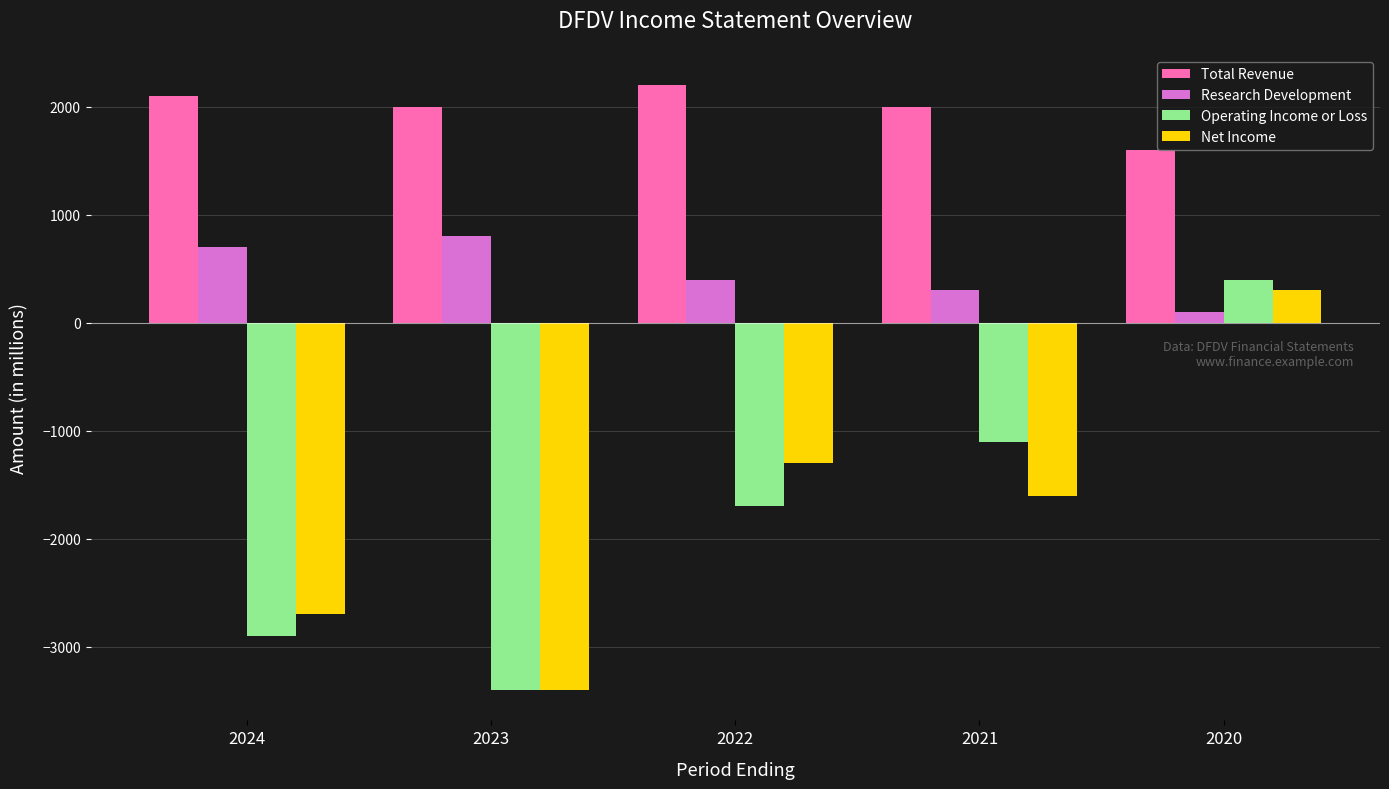

Which series changed the most between 2022 and 2020?

Operating Income or Loss